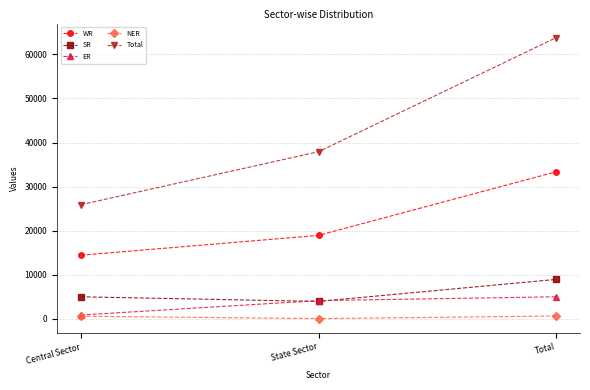

What position from the left is Central Sector?

1